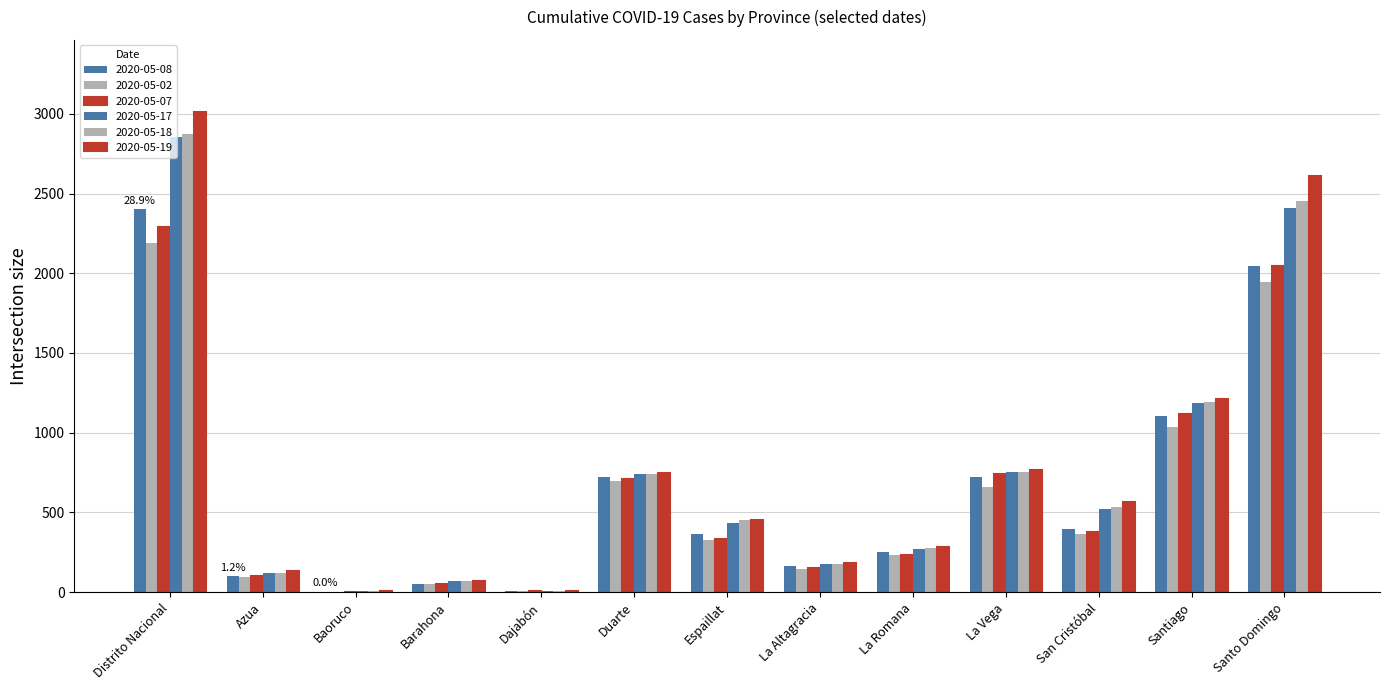

What is the label of the 10th bar from the left?

La Vega